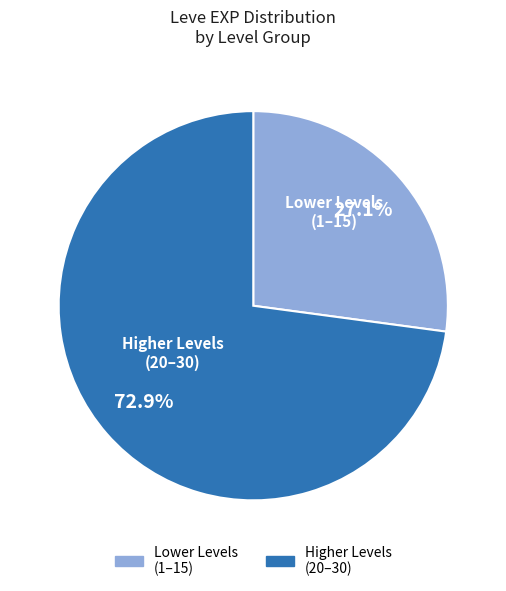

Which category accounts for the majority?

Higher Levels (20–30)